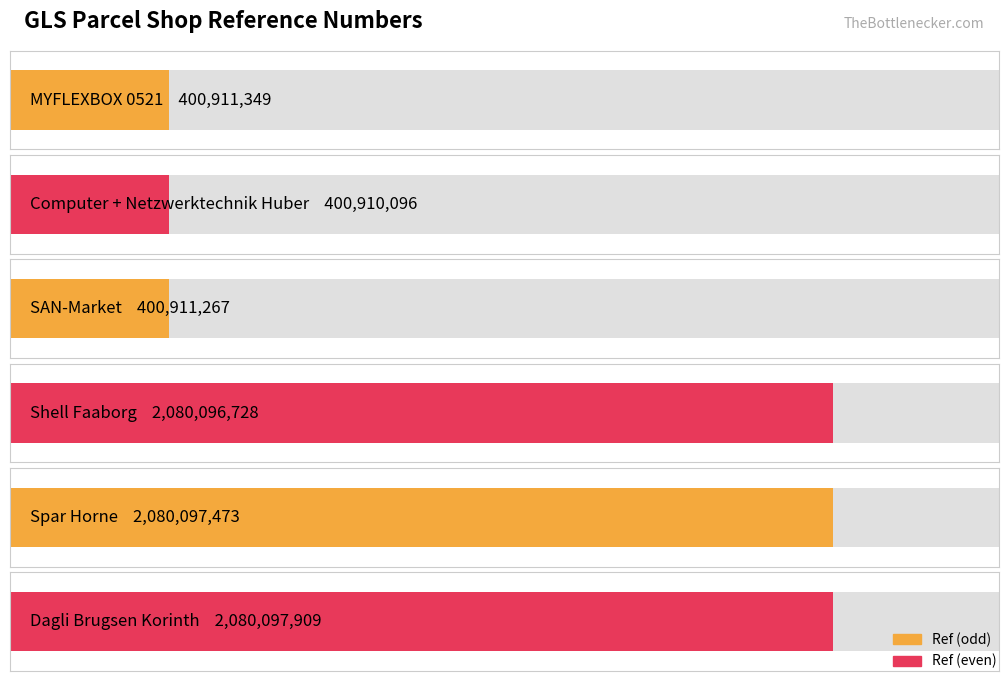

List the labels in order of value, largest first.

Dagli Brugsen Korinth, Spar Horne, Shell Faaborg, MYFLEXBOX 0521, SAN-Market, Computer + Netzwerktechnik Huber